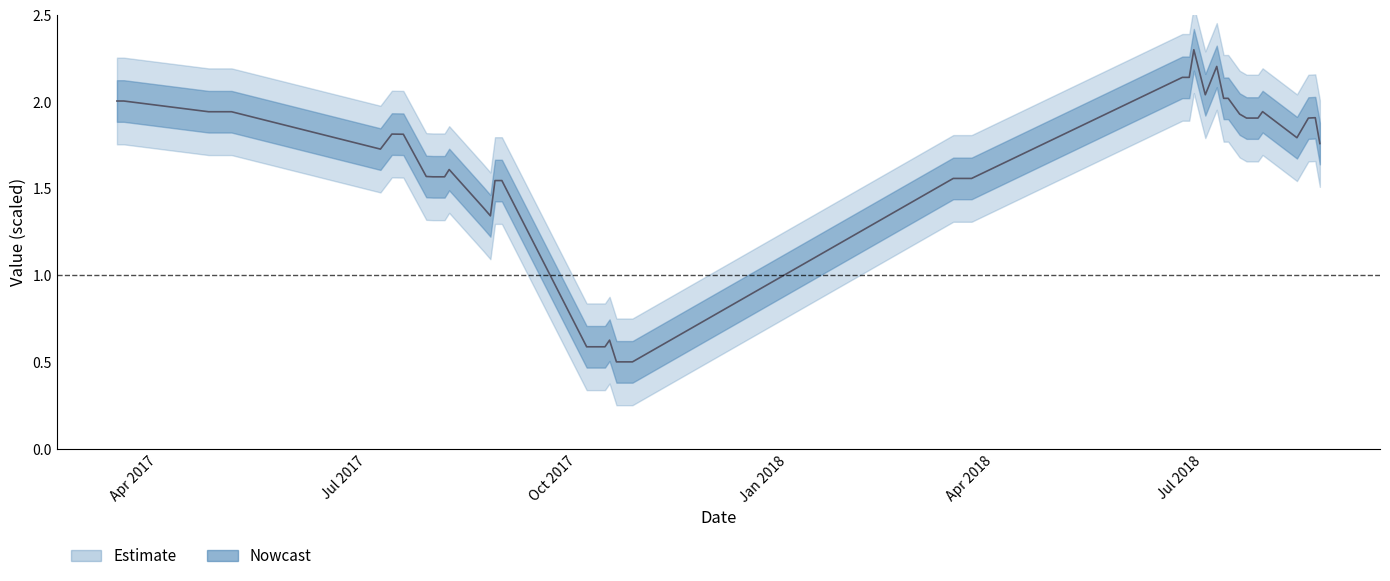

How many interior local valleys (lower than both neighbors) does the data have?

4